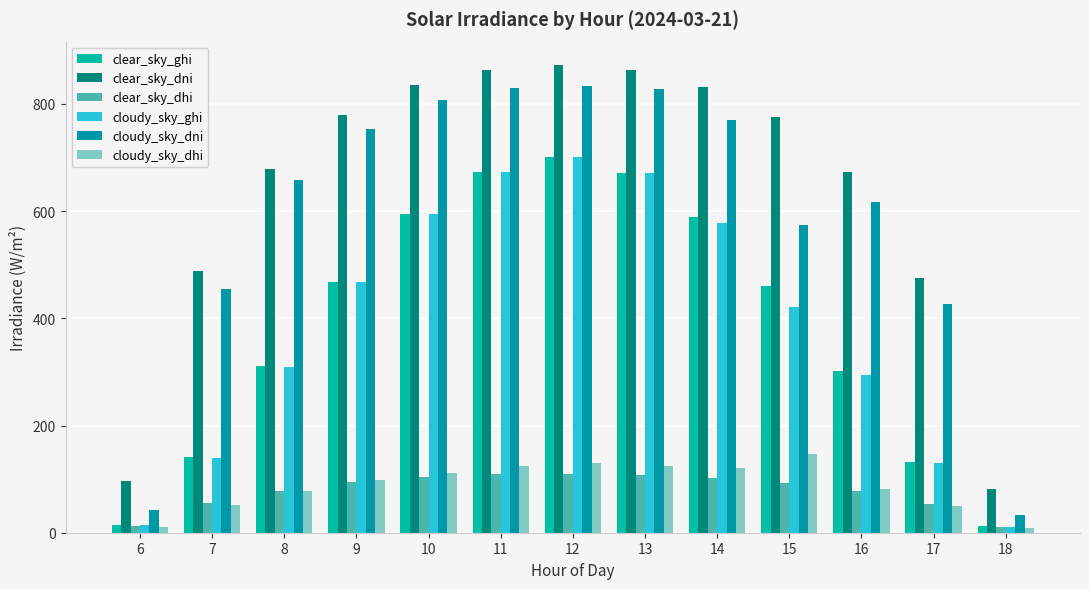

Which series has the largest total across all categories?

clear_sky_dni